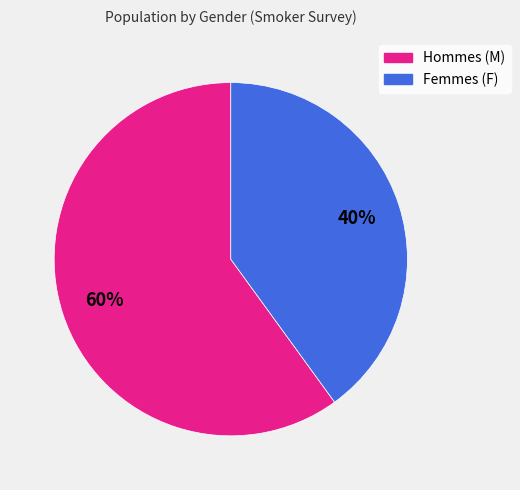

To the nearest percent, what is the average slice percentage?

50%